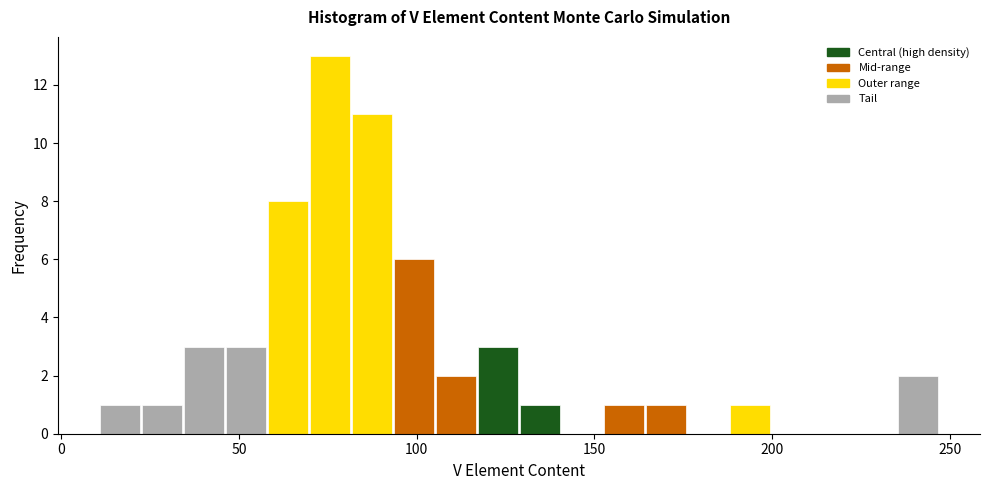

Around what value on the x-axis is the tallest bar? Give the approximate position of its centre, as read against the axis.

75